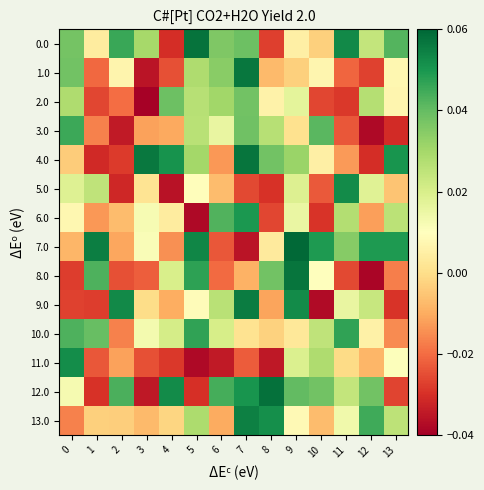

At how many categories does at least one series exceed 0?

14